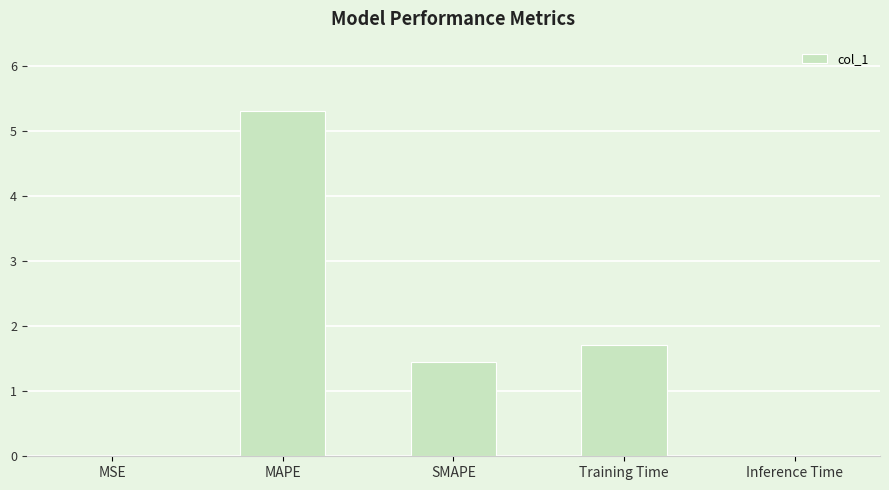

True or false: the data shows 2.5 at SMAPE.

False